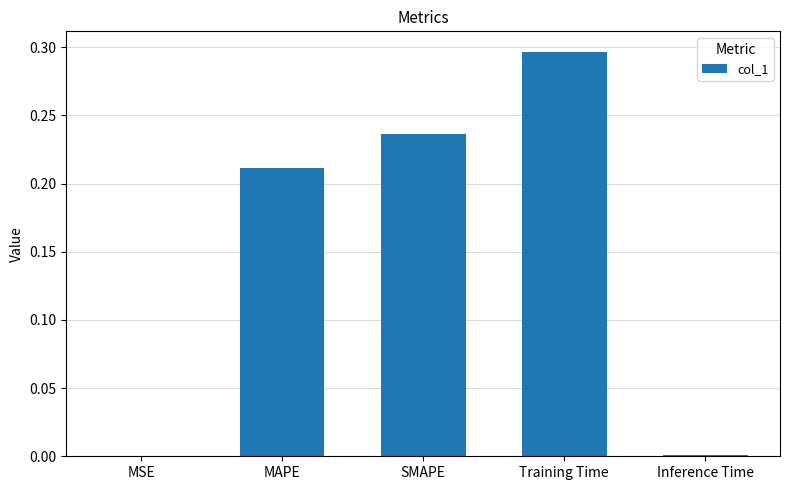

What is the sum of all values?

0.7